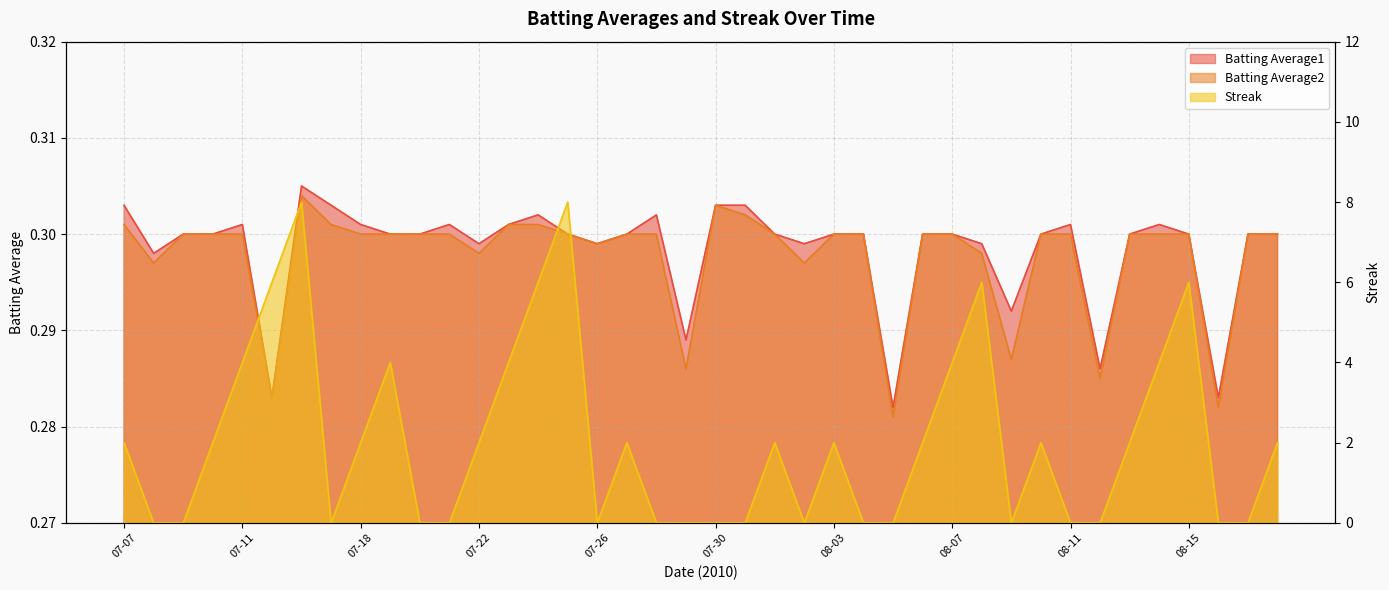

What is the sum of all Streak values?

82.0